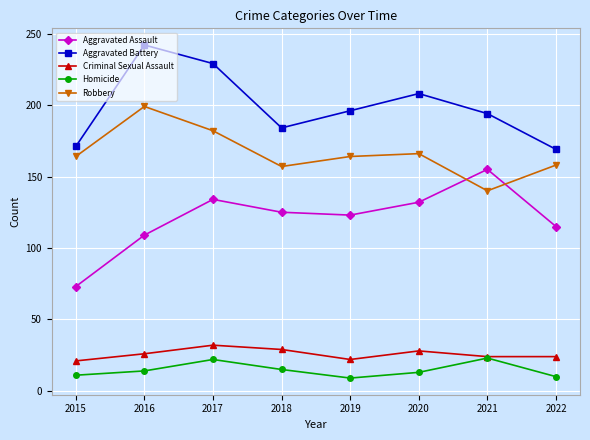

Where is Aggravated Battery nearest to the value 205?

2020